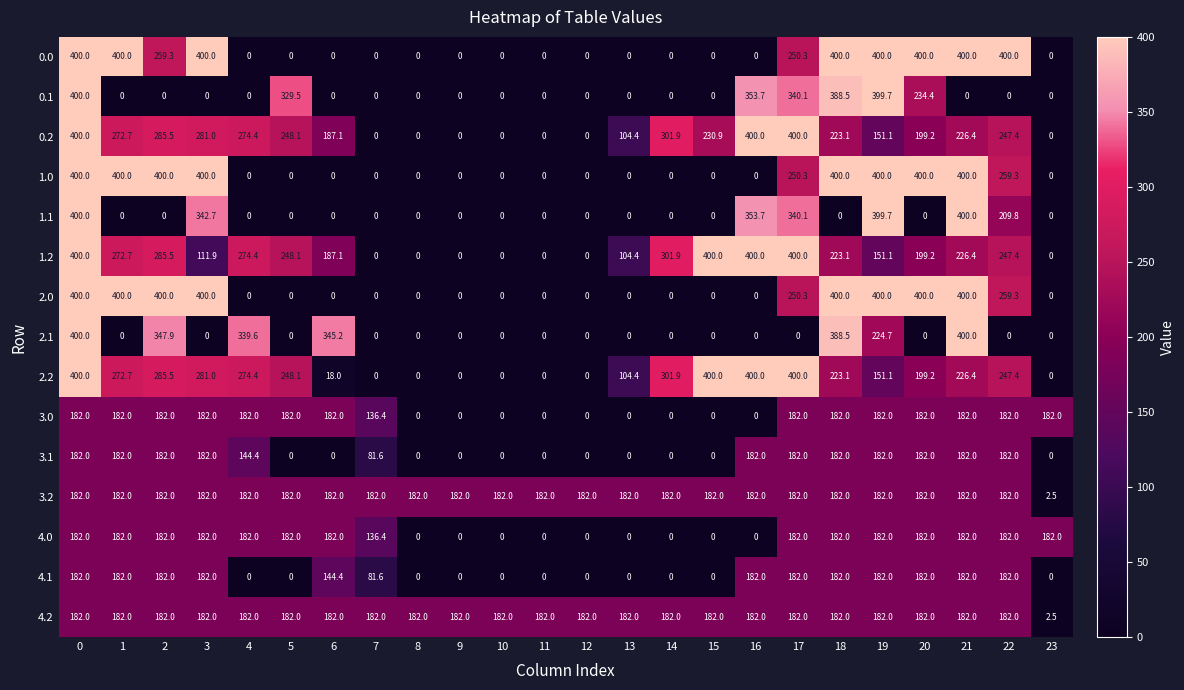

Is it true that 3.2 equals 304.1 at 0?

False